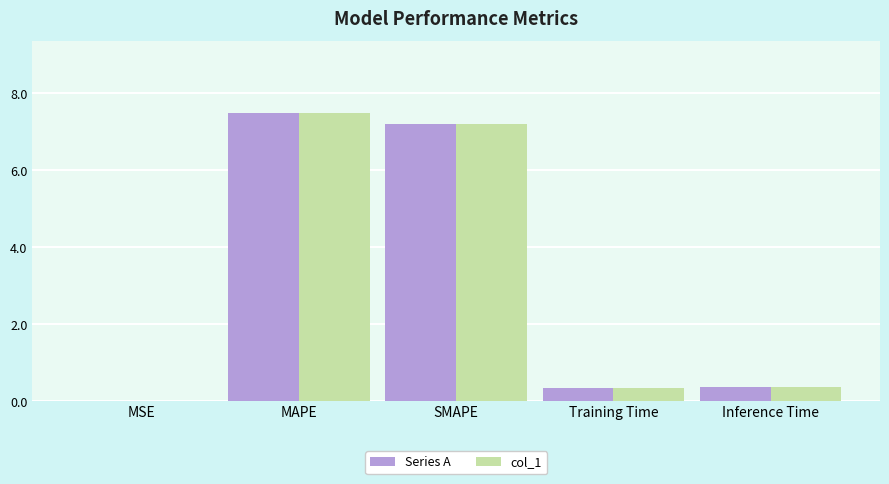

At which category does the chart reach its peak across all series?

MAPE